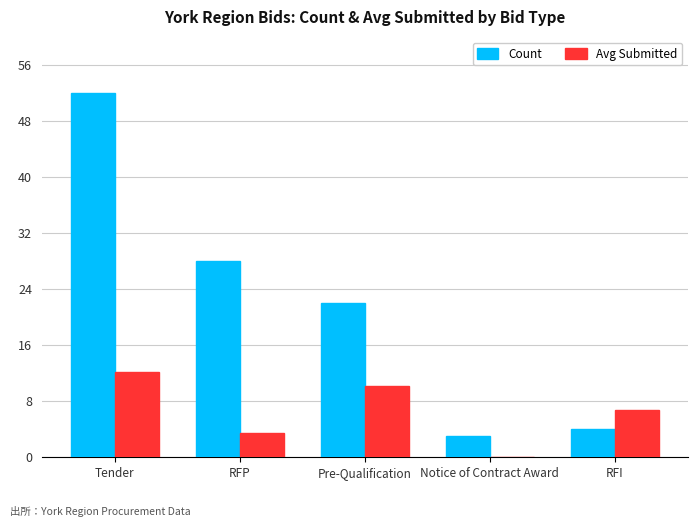

Count the number of data series in this chart.

2